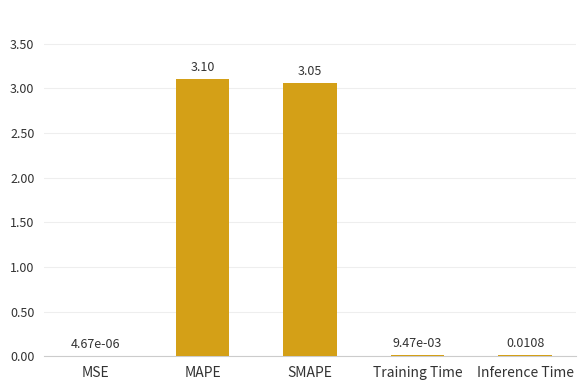

What is the sum of the values at Training Time and SMAPE?

3.1